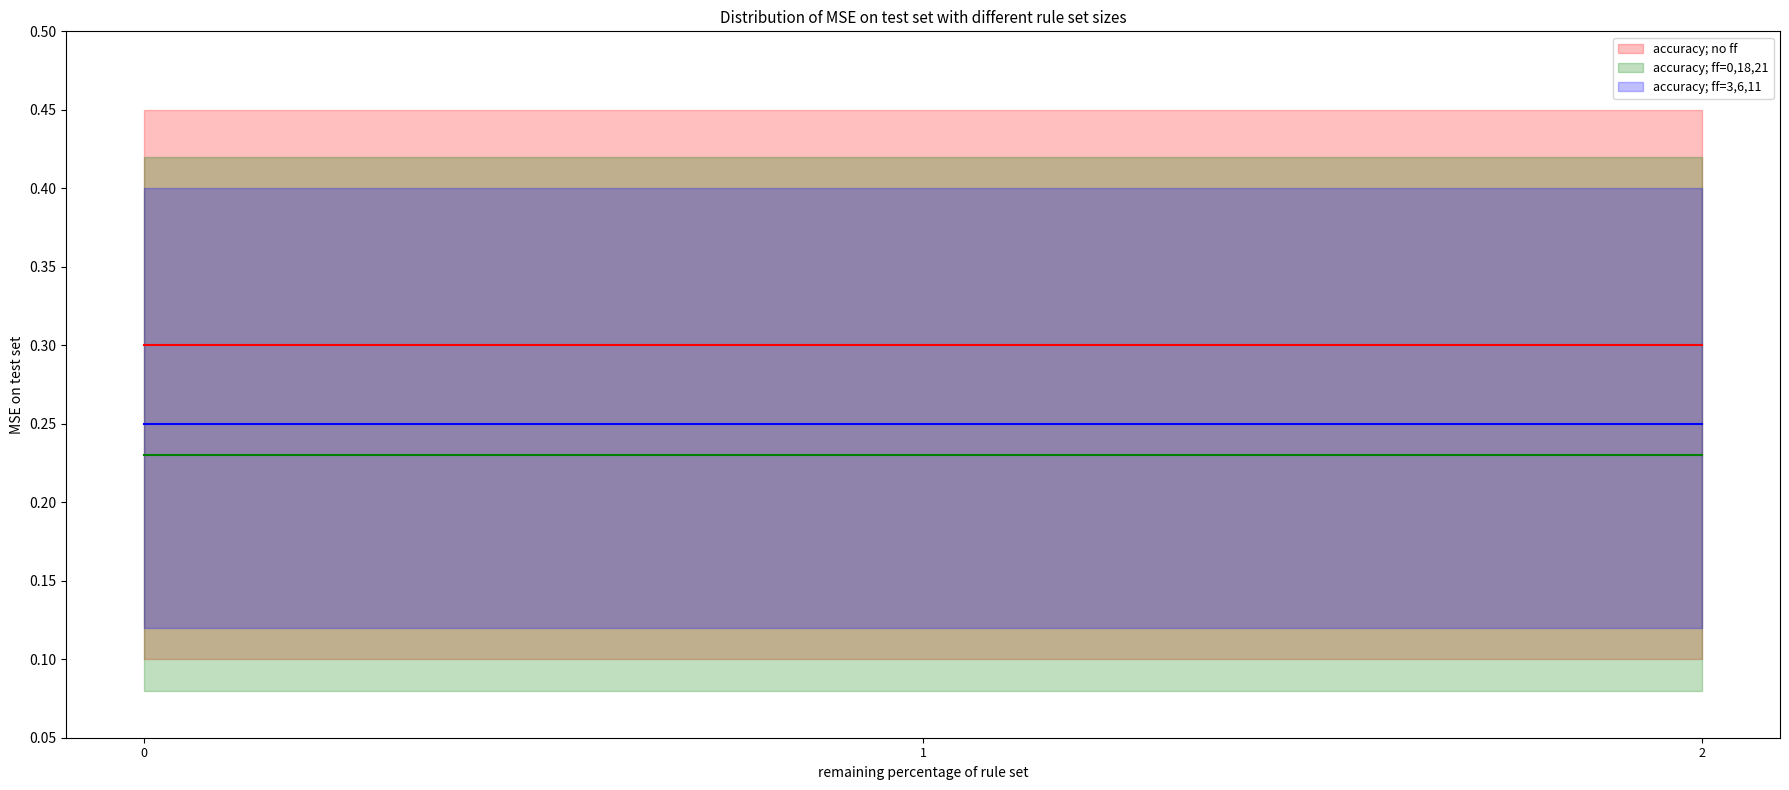

True or false: accuracy; ff=0,18,21 has a value of 0.4 at 2.

False